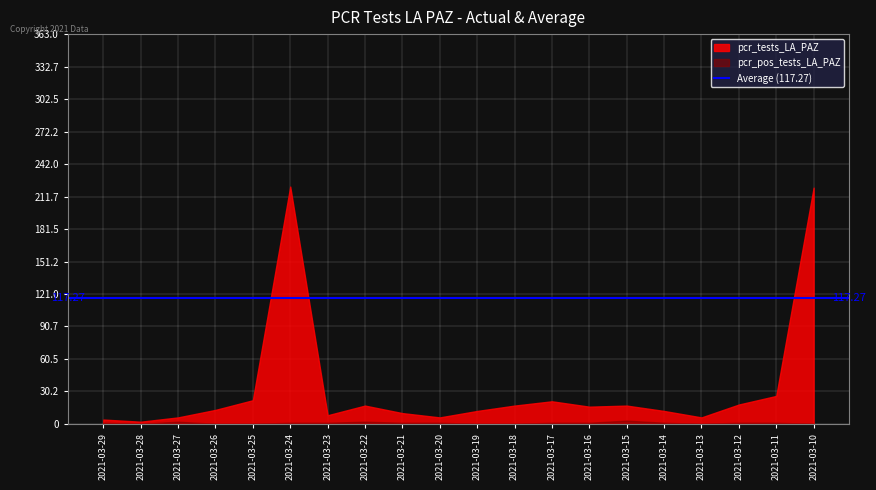

How many values in the pcr_pos_tests_LA_PAZ series are below 1?

7